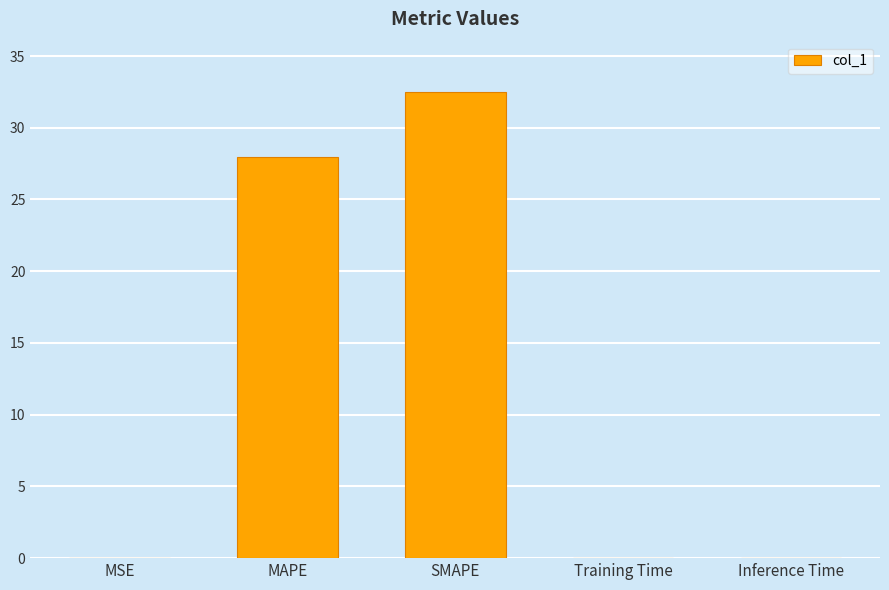

At which label is the value closest to 16?

MAPE